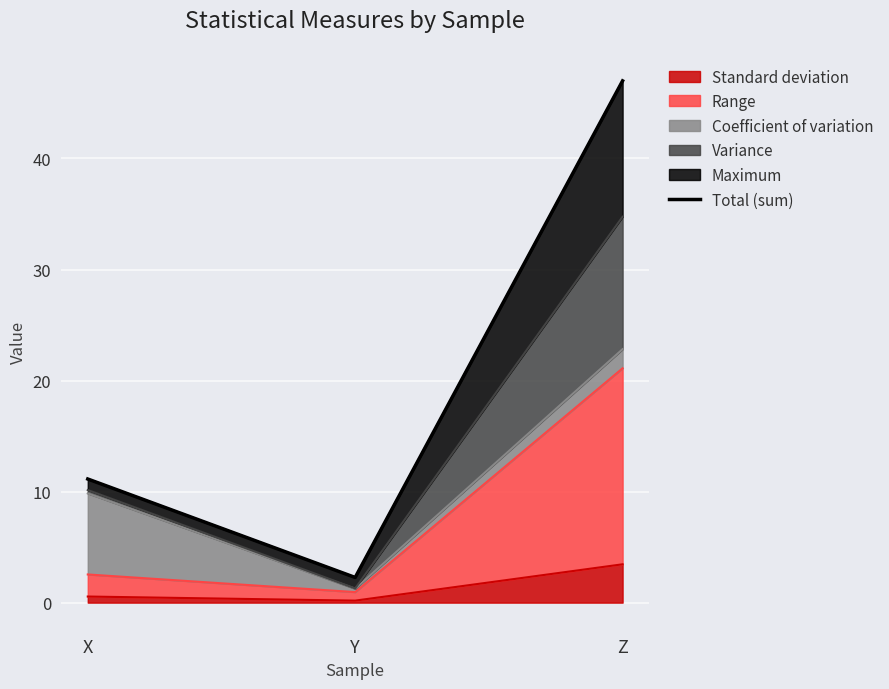

Is it true that the value at Y is 2.3?

True